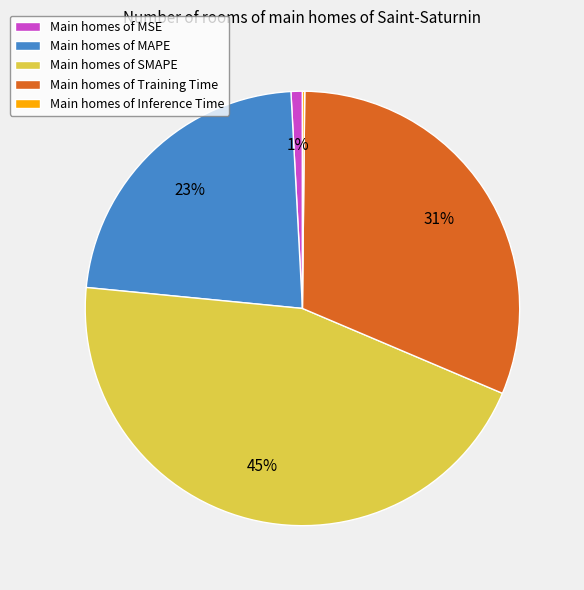

The Main homes of MAPE slice represents 11% of the pie. True or false?

False